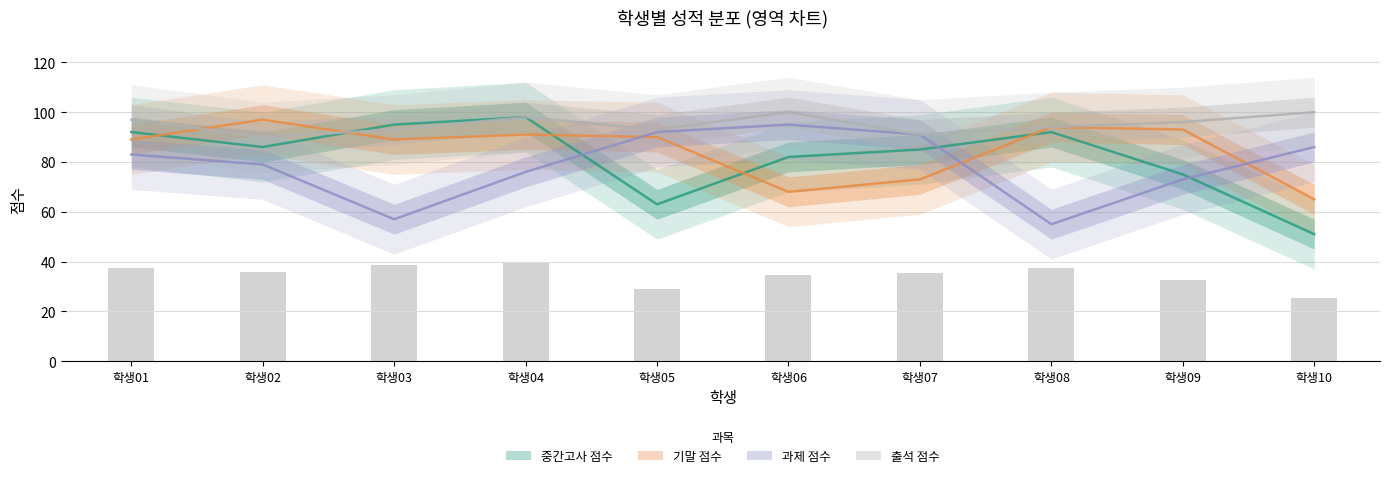

At which category does the chart reach its minimum across all series?

학생10